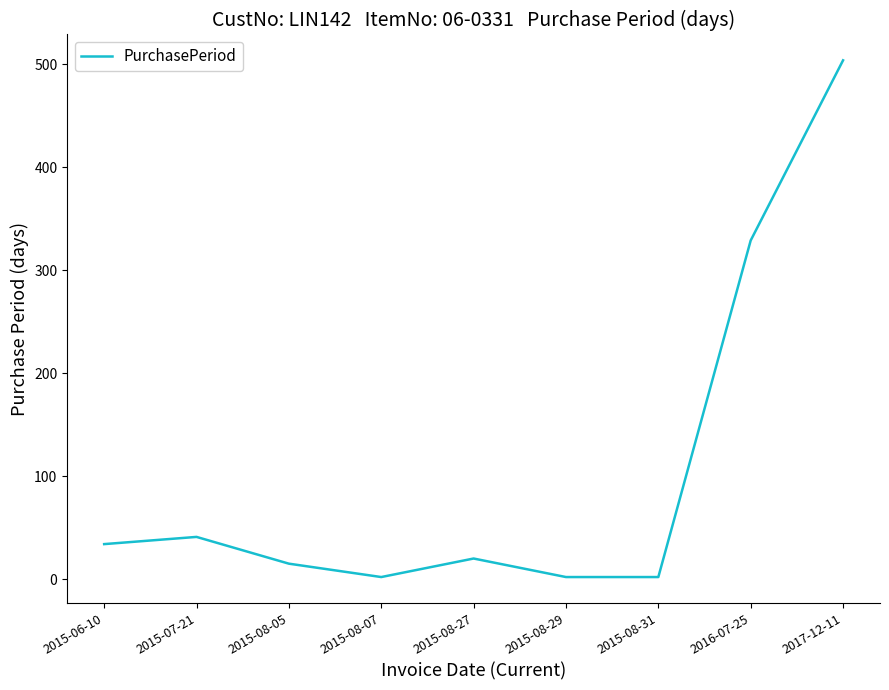

What is the difference between the values at 2015-08-05 and 2015-06-10?

19